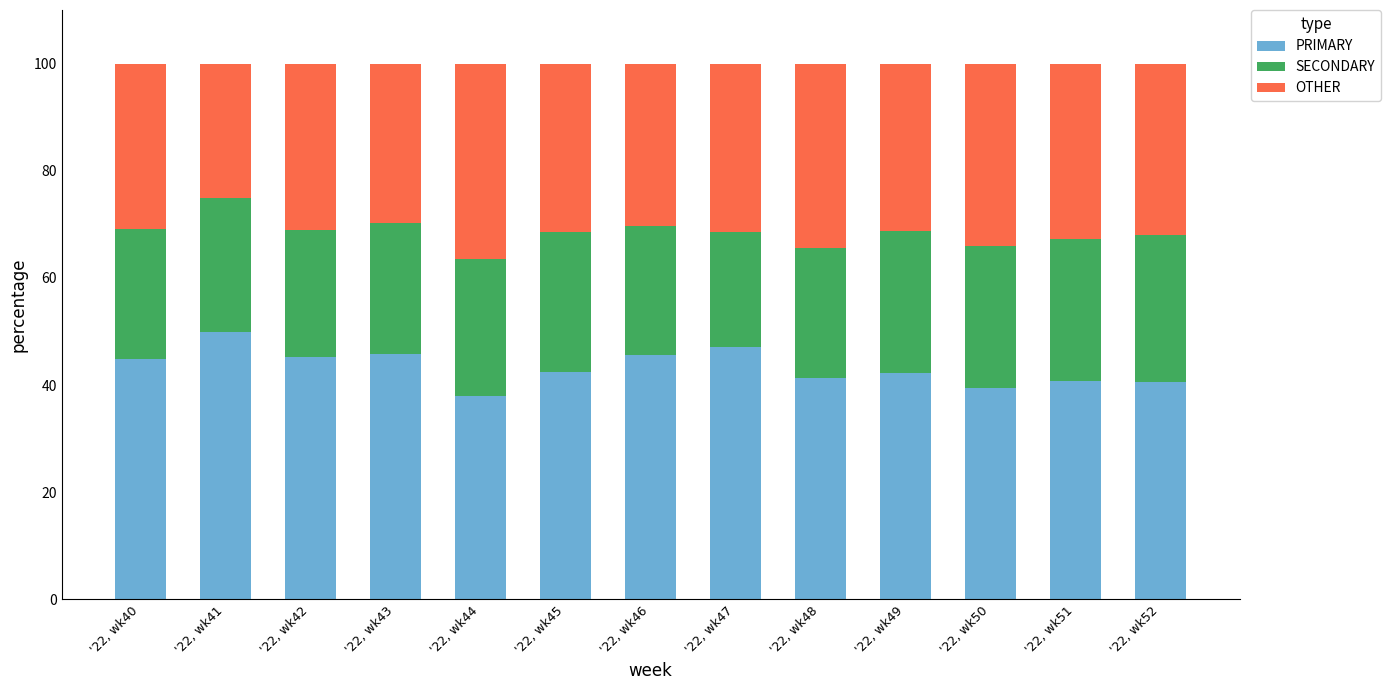

What is the minimum value for PRIMARY?

38.0